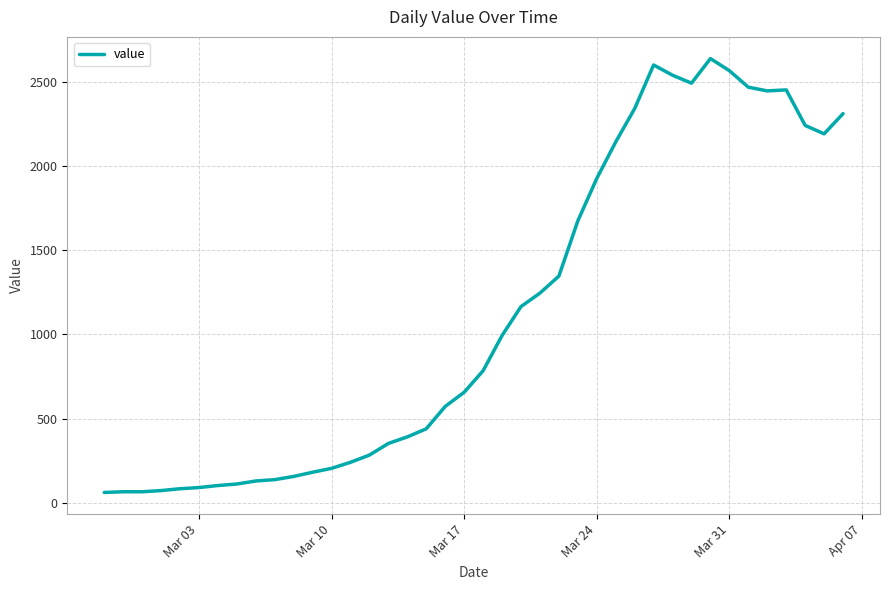

What is the smallest value displayed?

61